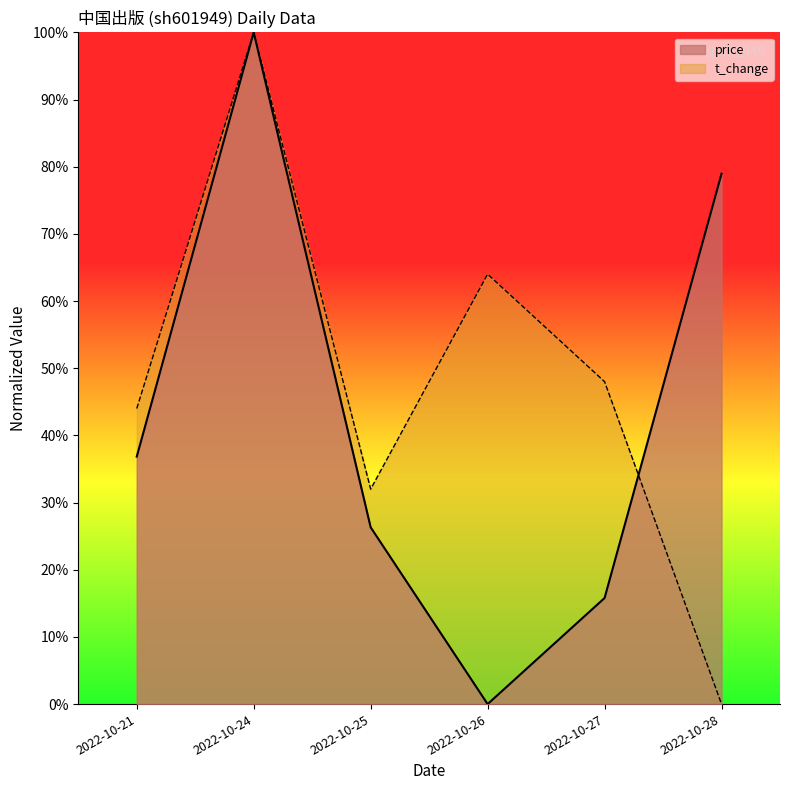

Count the number of categories in the chart.

6